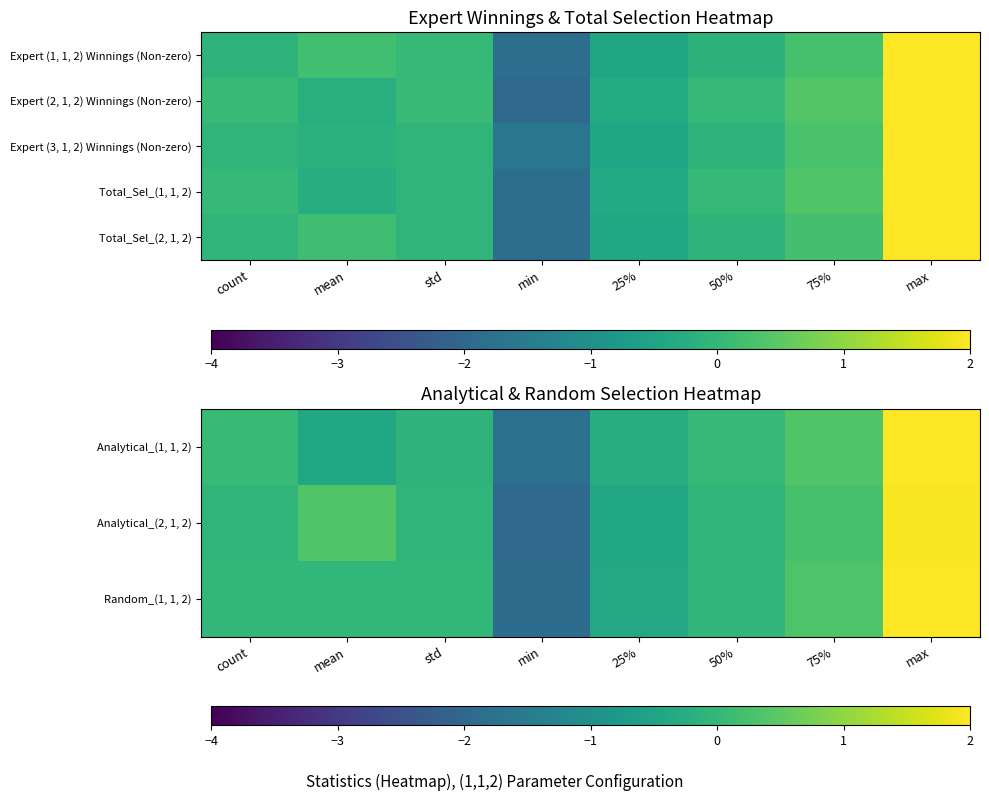

At which category is the sum across all series the highest?

max